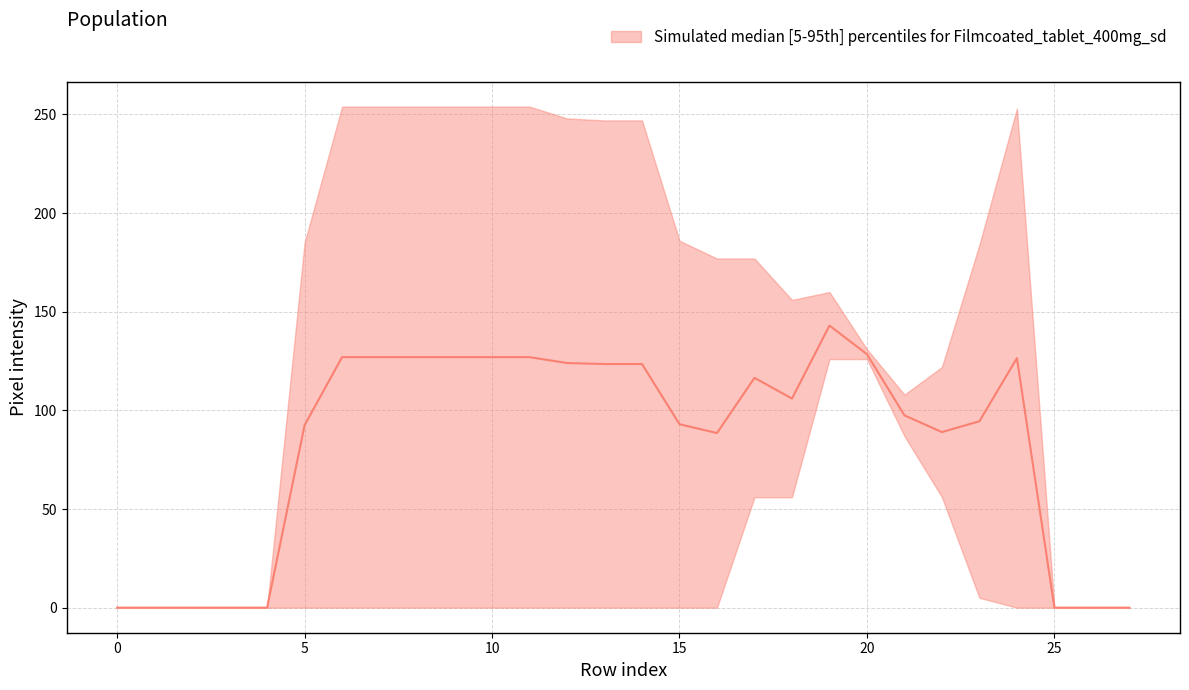

Between 7 and 14, which is larger?

7